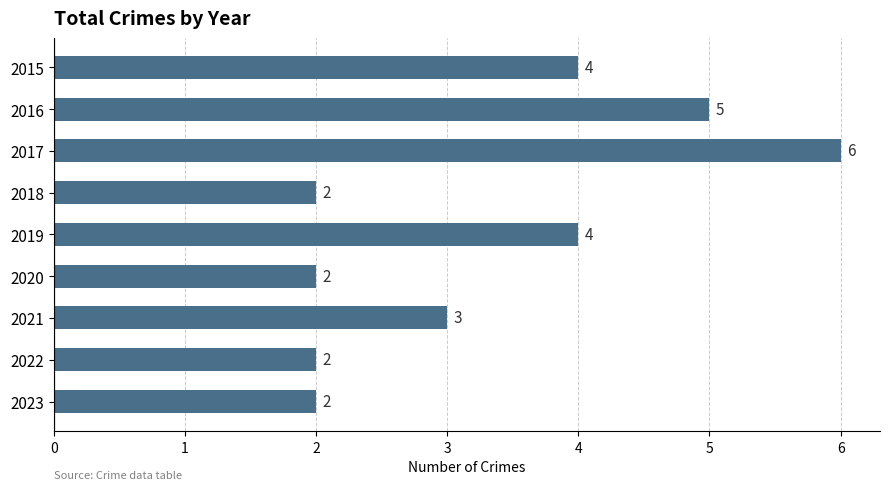

What is the minimum value shown in the chart?

2